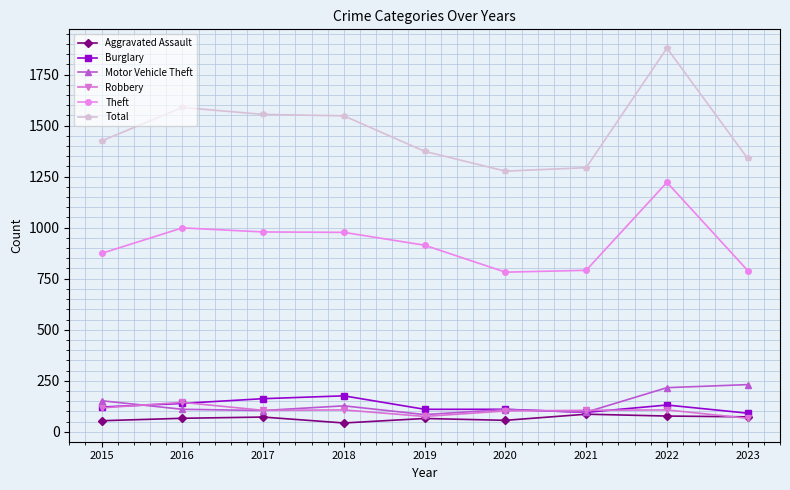

Count the number of data series in this chart.

6